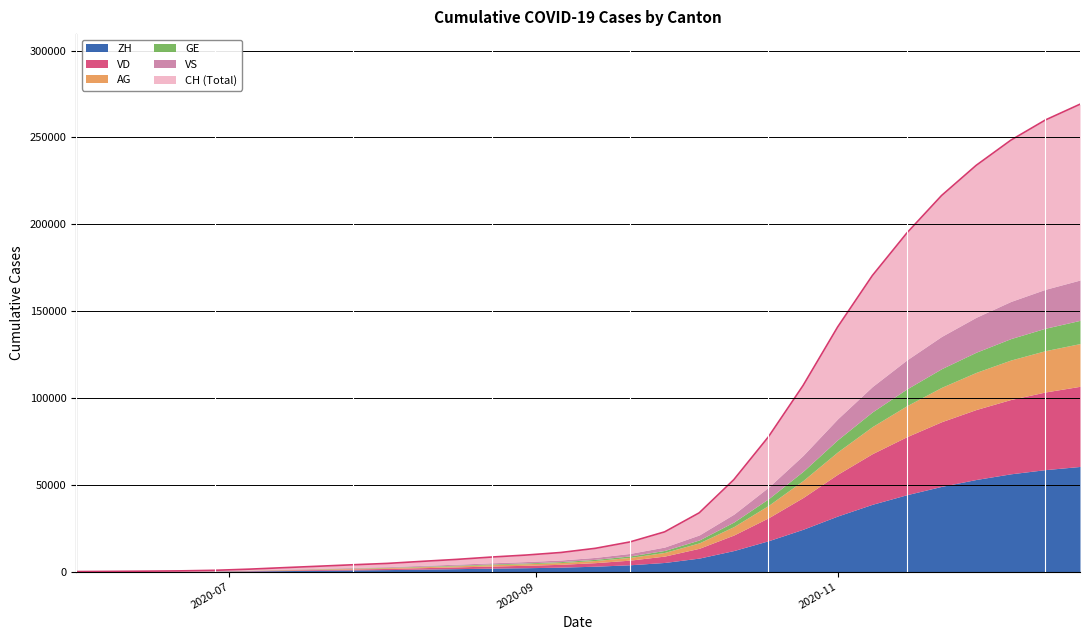

Which series has the widest spread of values?

CH